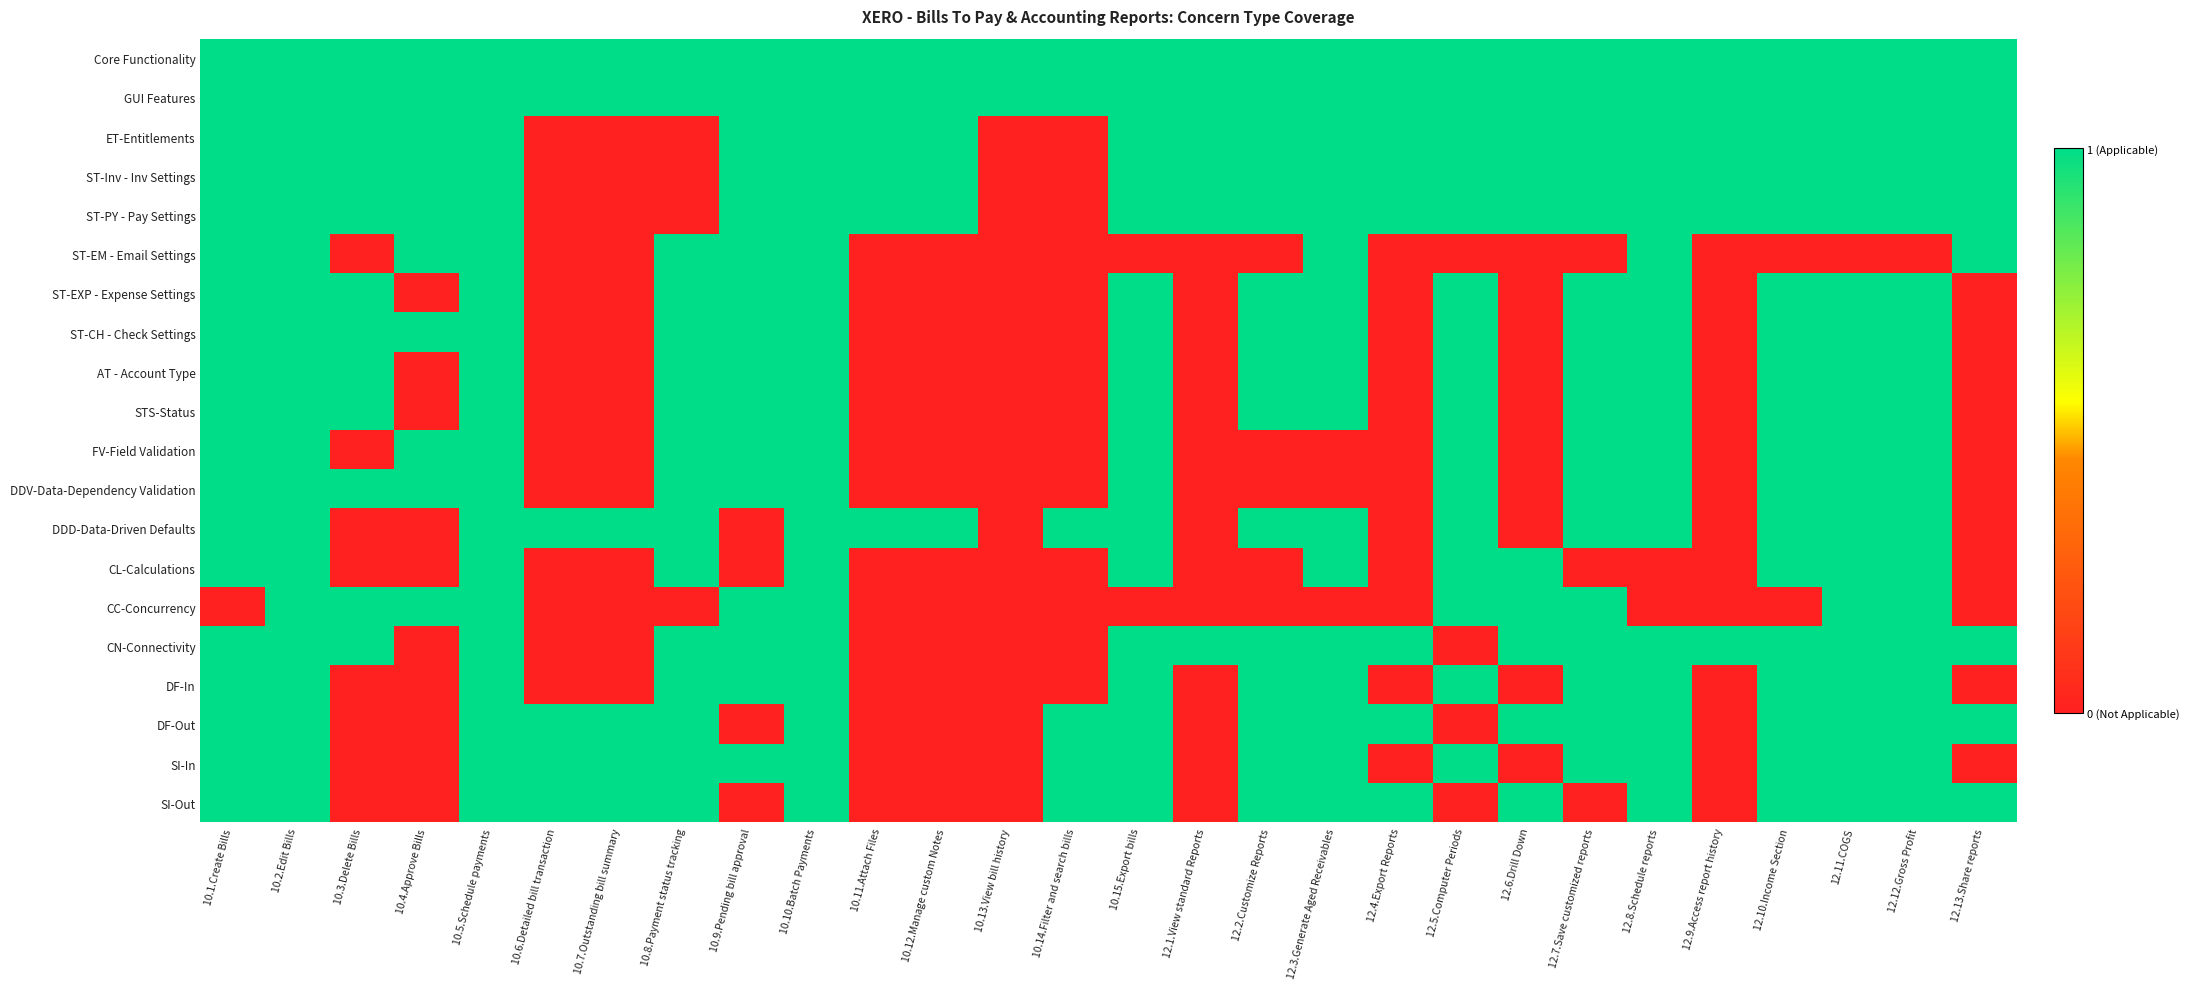

Between 10.9.Pending bill approval and 10.8.Payment status tracking, which is larger?

10.9.Pending bill approval